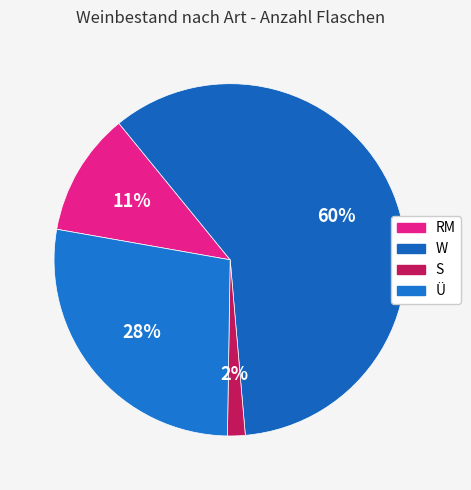

Which slice is the largest?

W